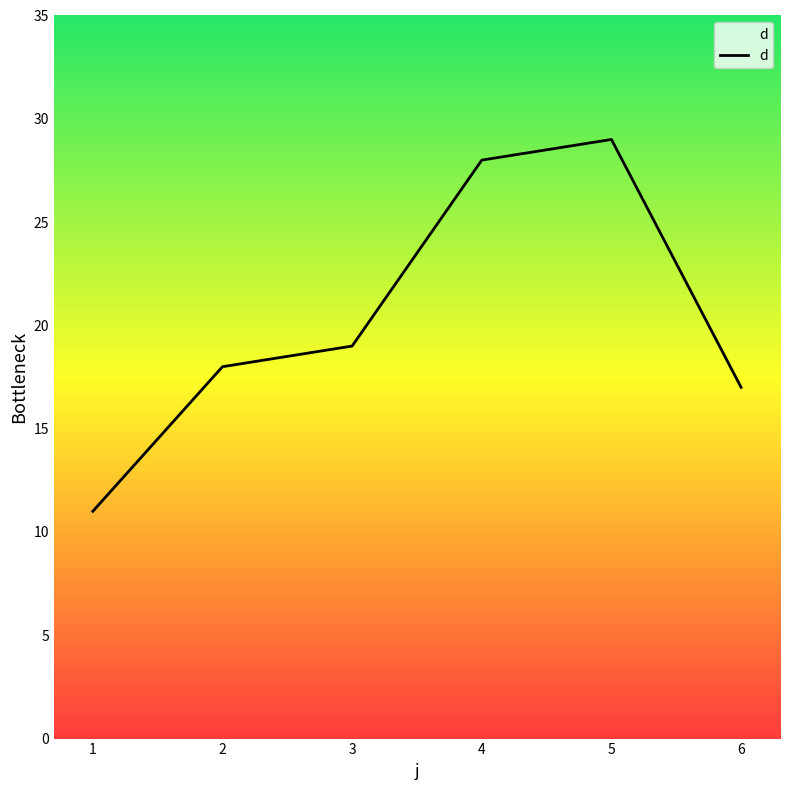

What is the average value?

20